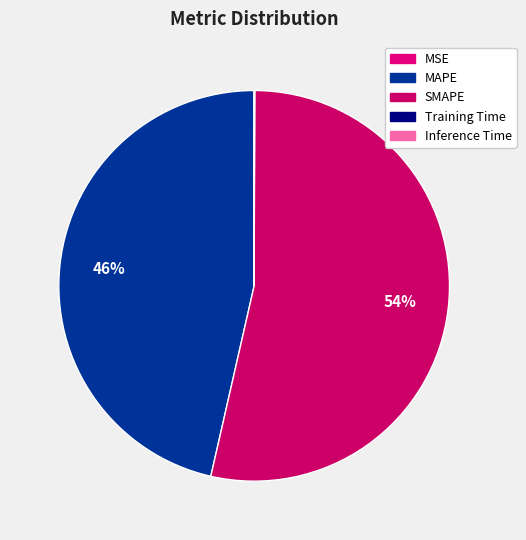

Which has a higher value, MSE or MAPE?

MAPE